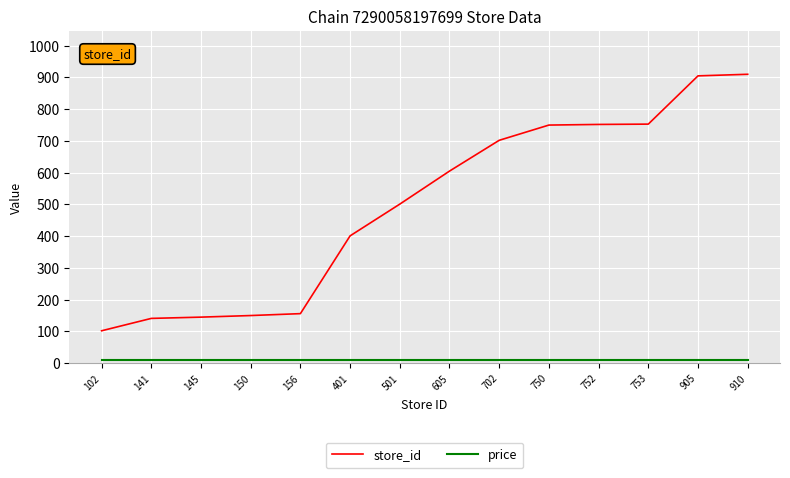

Is it true that store_id equals 1000 at 750?

False